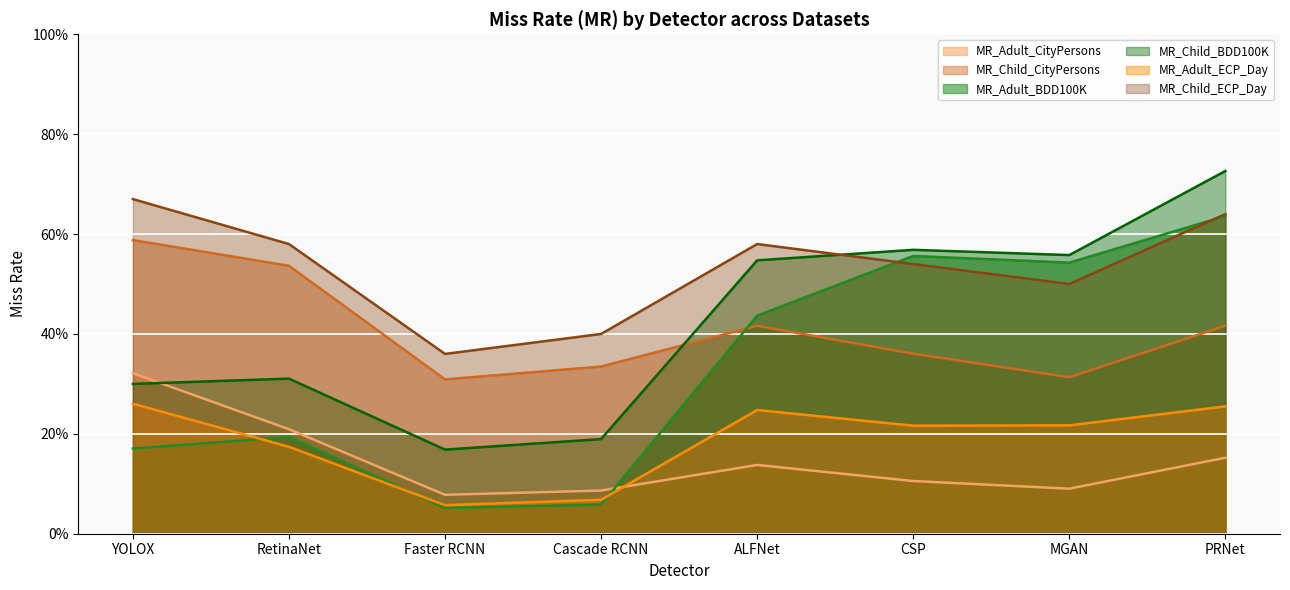

What is the smallest value displayed?

0.1